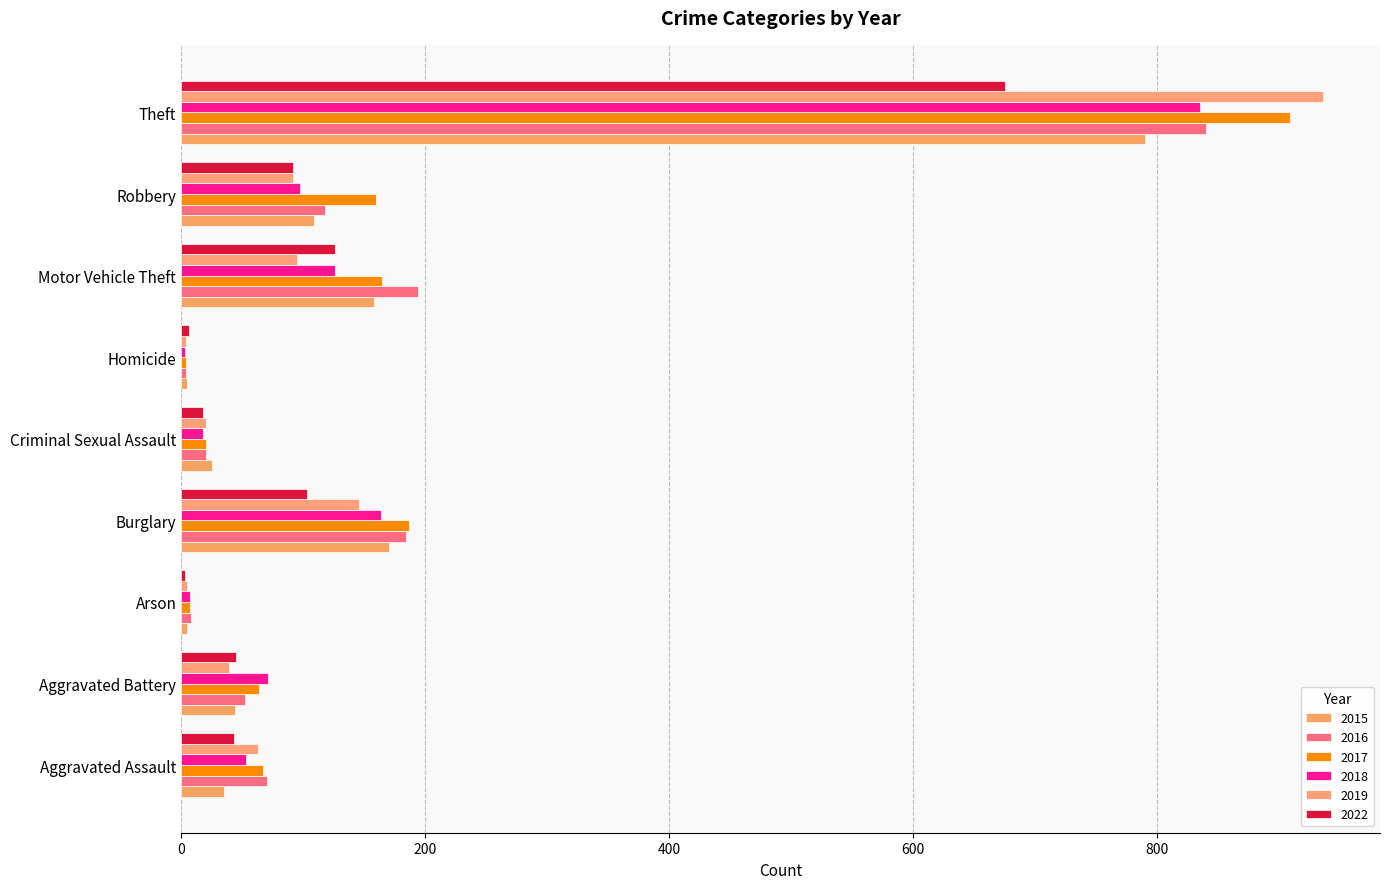

Count the number of data series in this chart.

6